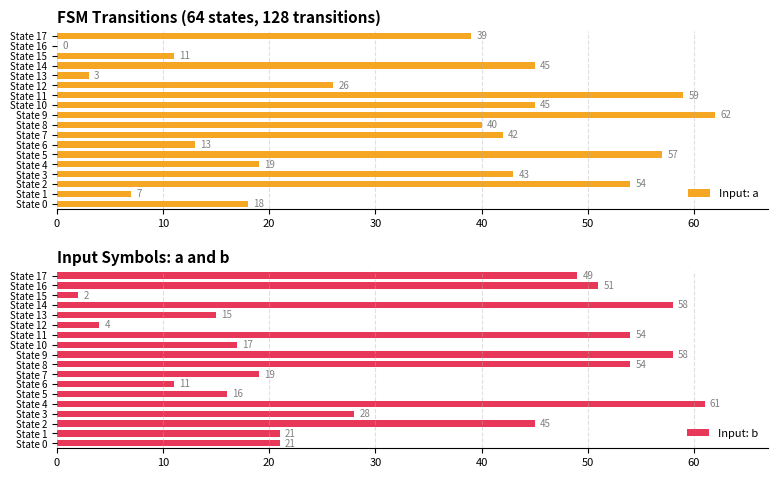

Is it true that Input: a equals 46 at State 12?

False